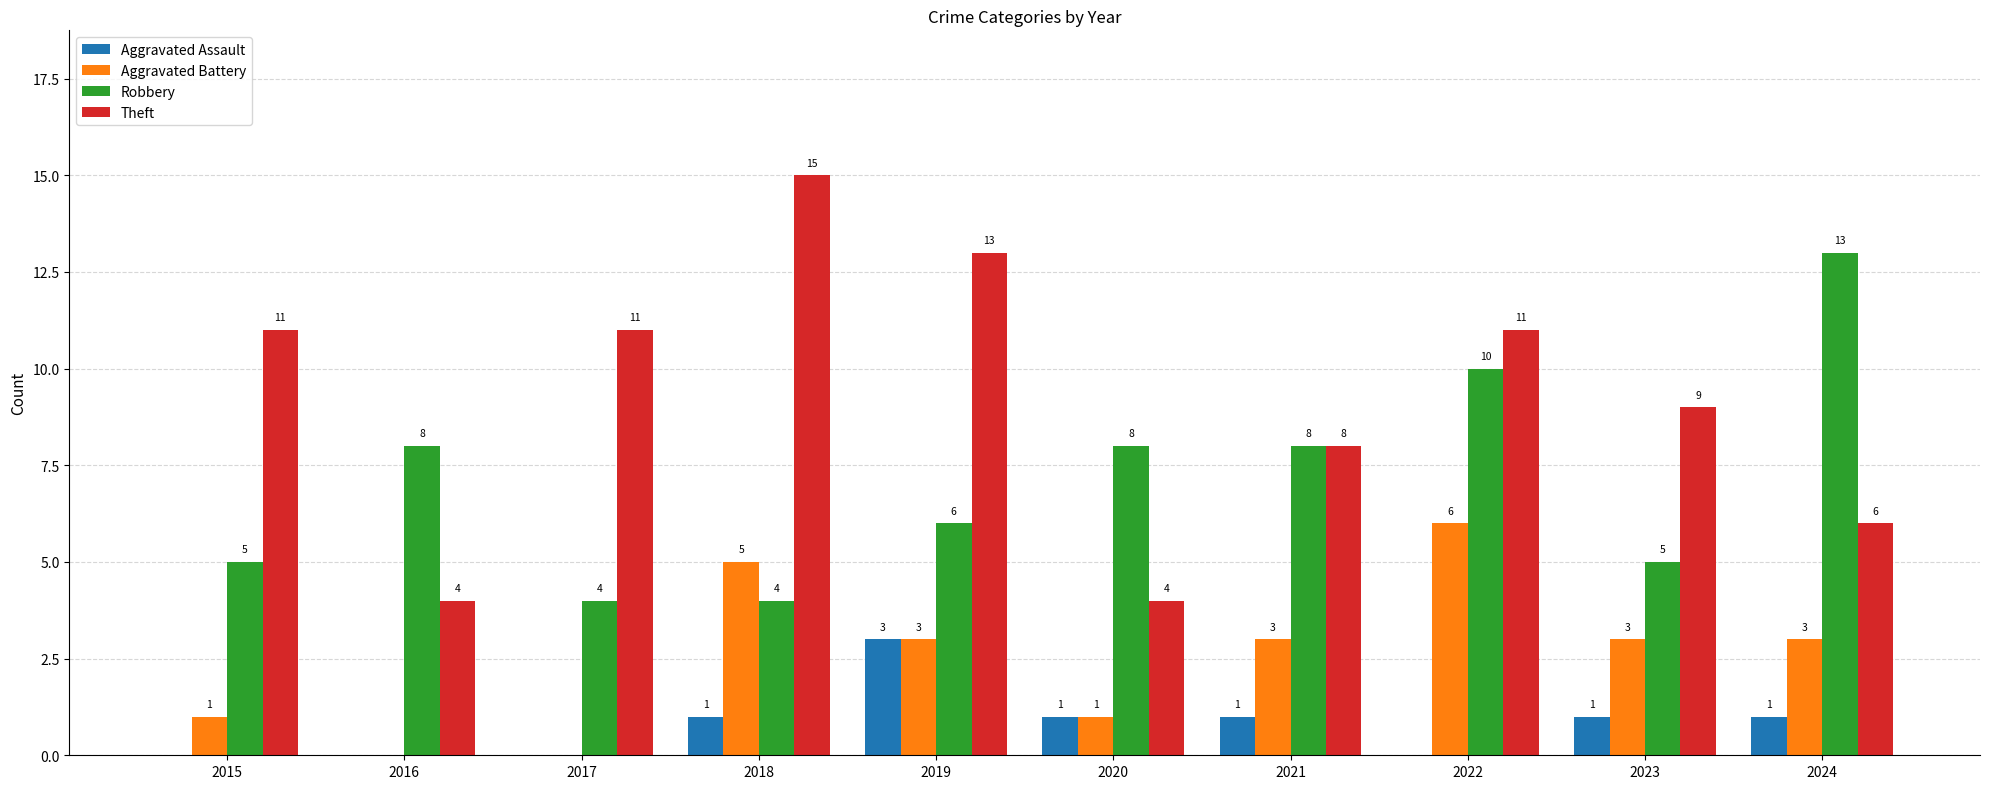

What is the sum of the Theft values at 2020 and 2018?

19